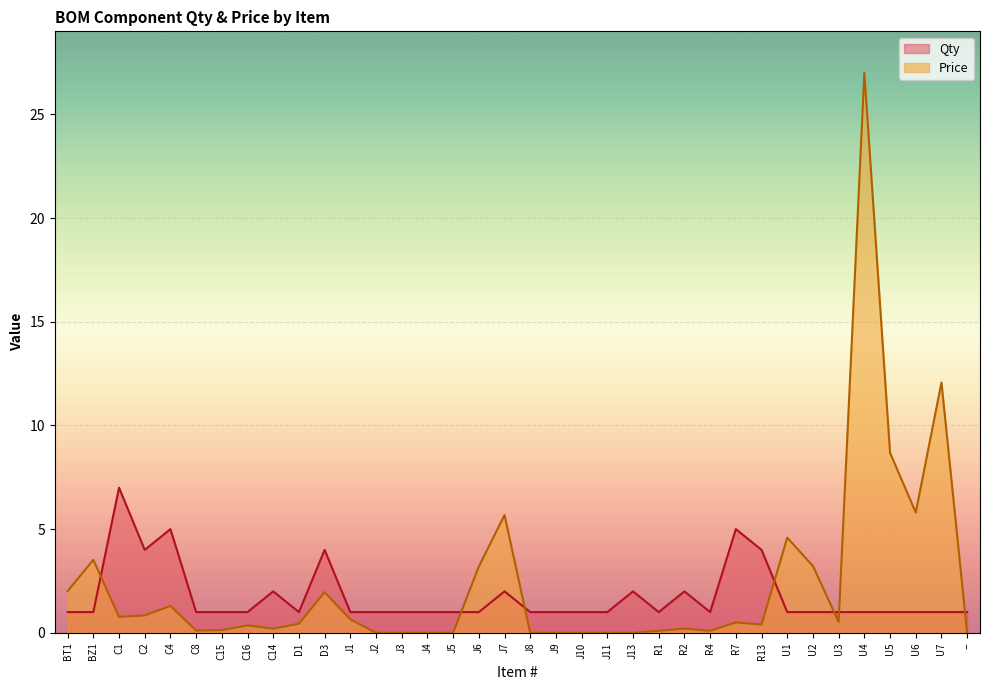

Reading left to right, list all the values displayed in this chart.

Qty: 1.0	1.0	7.0	4.0	5.0	1.0	1.0	1.0	2.0	1.0	4.0	1.0	1.0	1.0	1.0	1.0	1.0	2.0	1.0	1.0	1.0	1.0	2.0	1.0	2.0	1.0	5.0	4.0	1.0	1.0	1.0	1.0	1.0	1.0	1.0	1.0
Price: 2.0	3.5	0.8	0.8	1.3	0.1	0.1	0.4	0.2	0.4	2.0	0.7	0.0	0.0	0.0	0.0	3.2	5.7	0.0	0.0	0.0	0.0	0.0	0.1	0.2	0.1	0.5	0.4	4.6	3.2	0.5	27.0	8.7	5.8	12.1	0.0